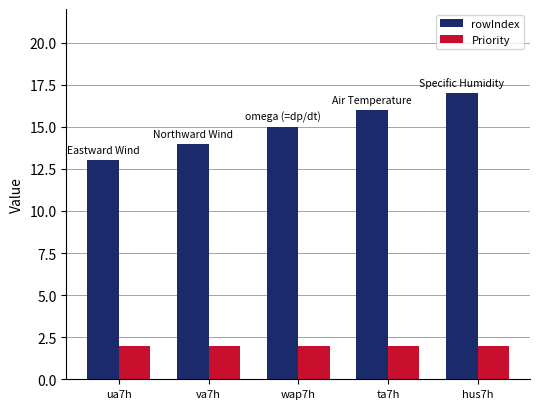

What is the difference between the rowIndex values at hus7h and va7h?

3